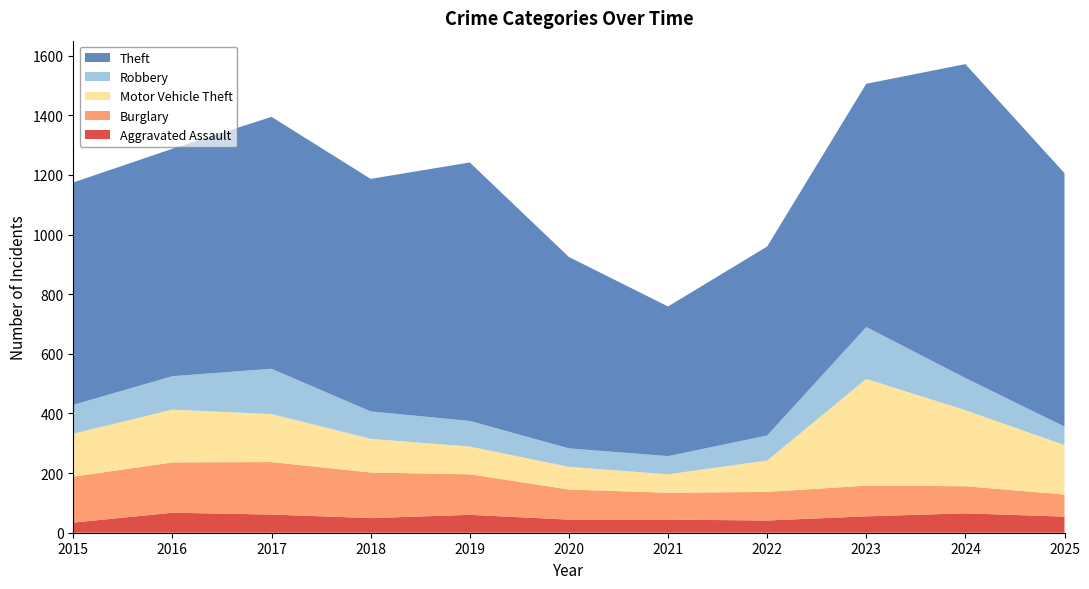

Reading right to left, list all the values displayed in this chart.

Aggravated Assault: 54	65	55	41	44	44	60	49	61	67	34
Burglary: 74	91	103	96	90	101	136	153	176	169	154
Motor Vehicle Theft: 166	255	358	105	62	76	93	113	161	177	144
Robbery: 62	108	174	84	61	62	86	92	152	112	97
Theft: 850	1053	816	634	502	642	867	780	845	763	746